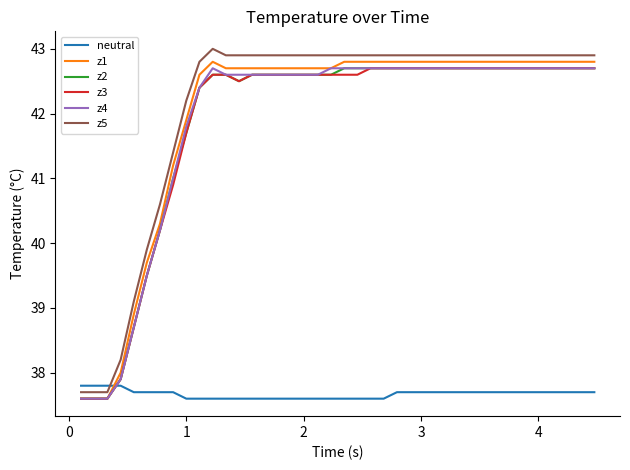

True or false: z3 and neutral intersect in this chart.

True